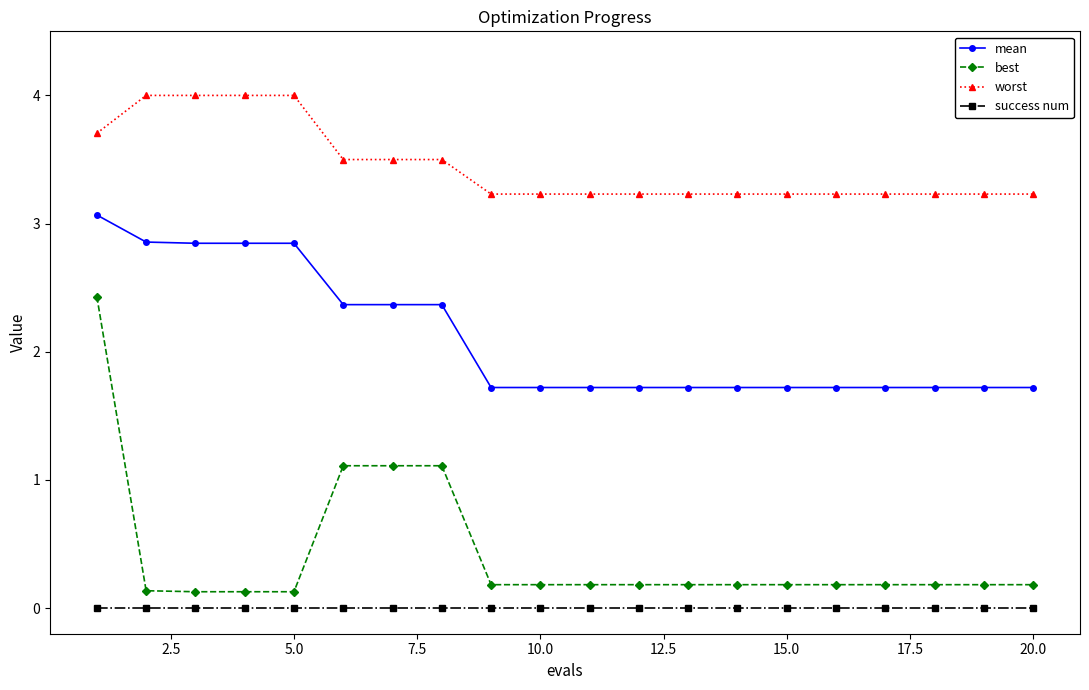

Which series has the widest spread of values?

best